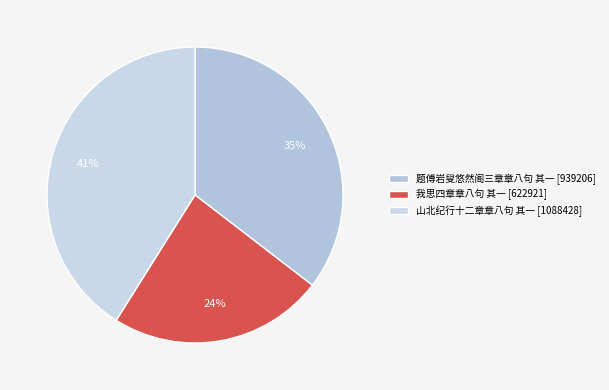

To the nearest percent, what is the average slice percentage?

33%